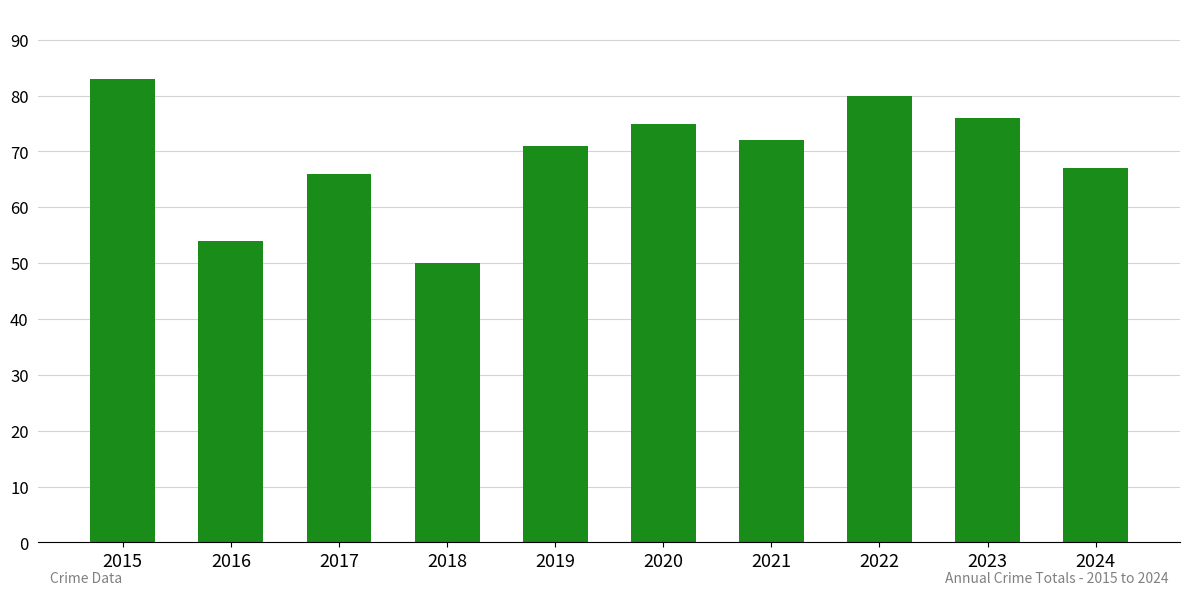

The value at 2019 is 71. True or false?

True